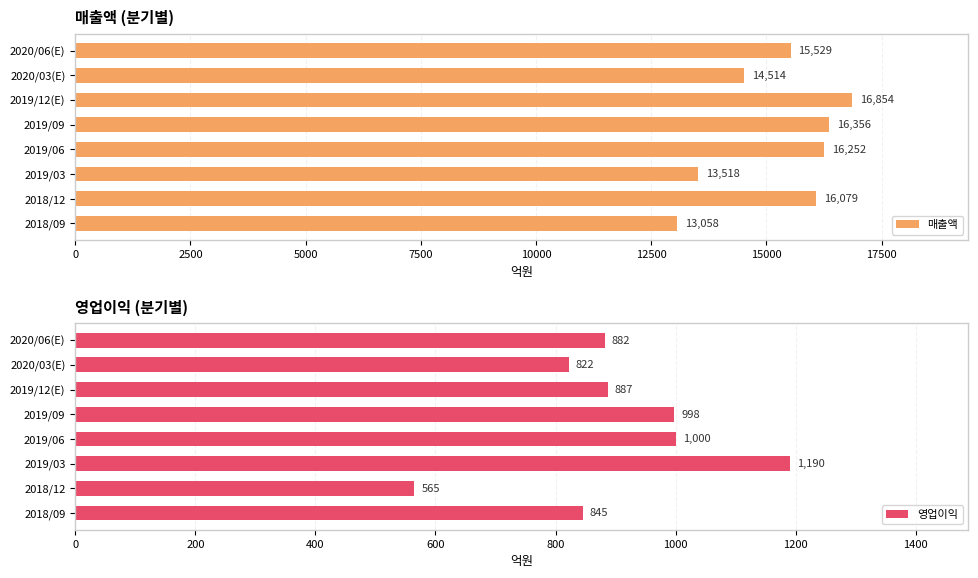

What is the difference between the 매출액 values at 2018/12 and 2019/03?

2561